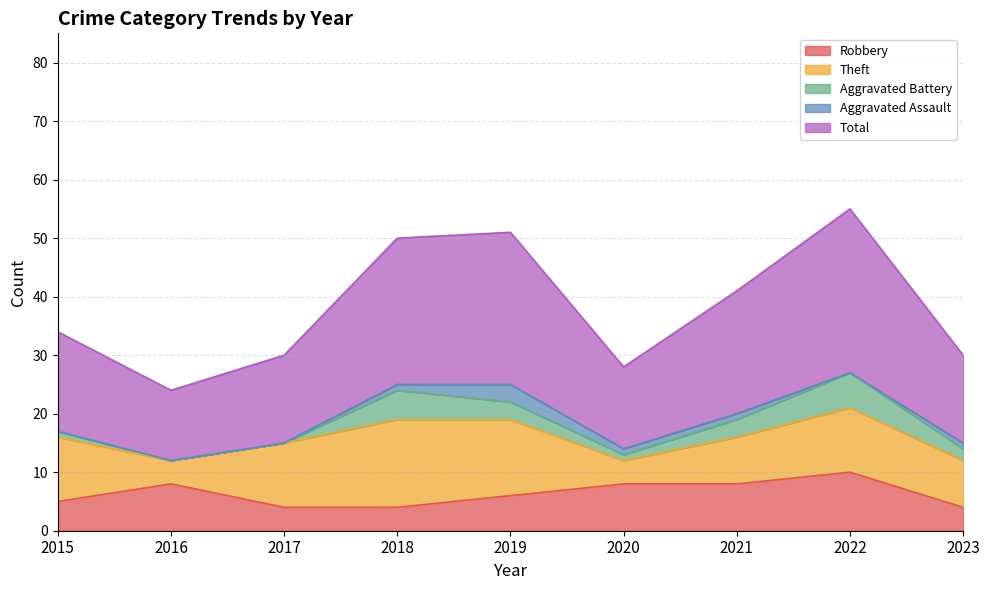

The Total series shows 7 at 2019. True or false?

False